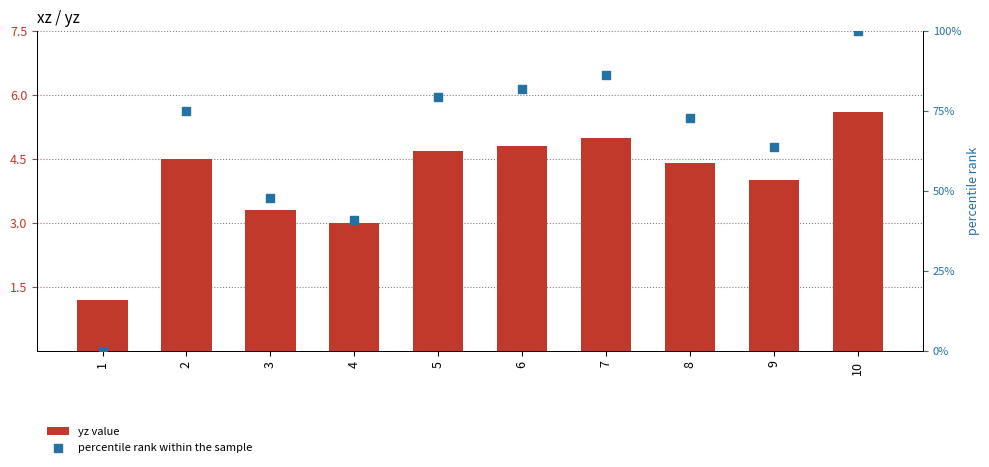

Is the value of yz value at 10 greater than the value of percentile rank within the sample at 10?

No